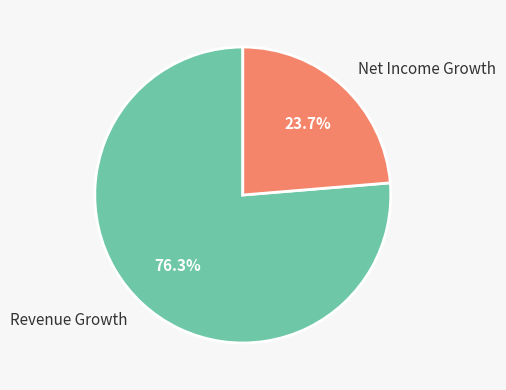

What is the majority slice?

Revenue Growth